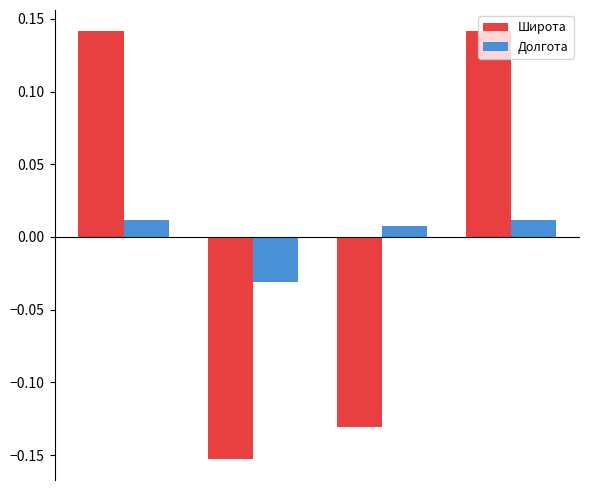

How many bars are there in total?

8